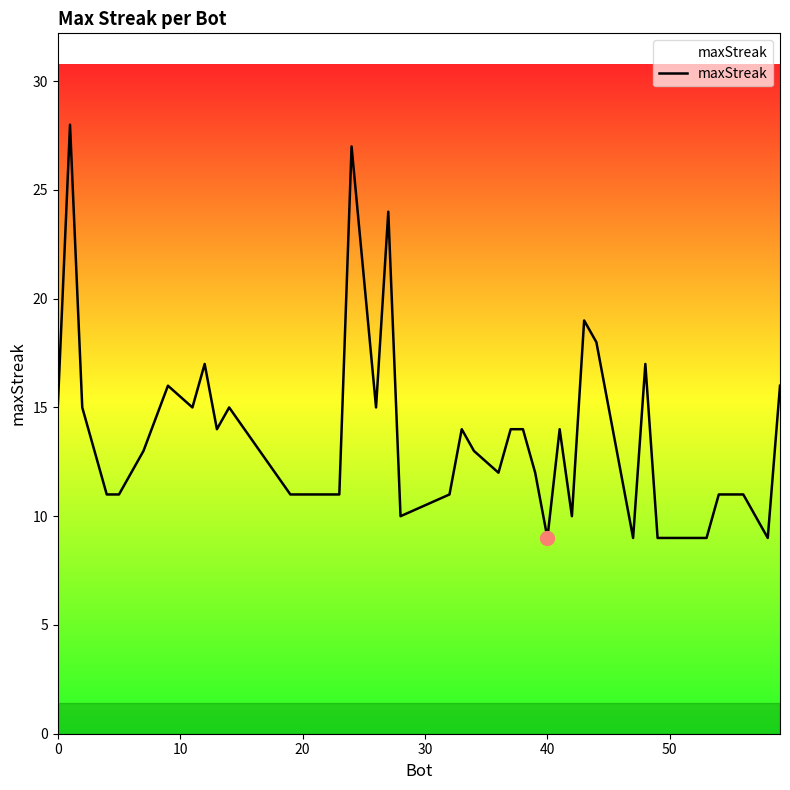

What is the difference between the maximum and minimum values?

19